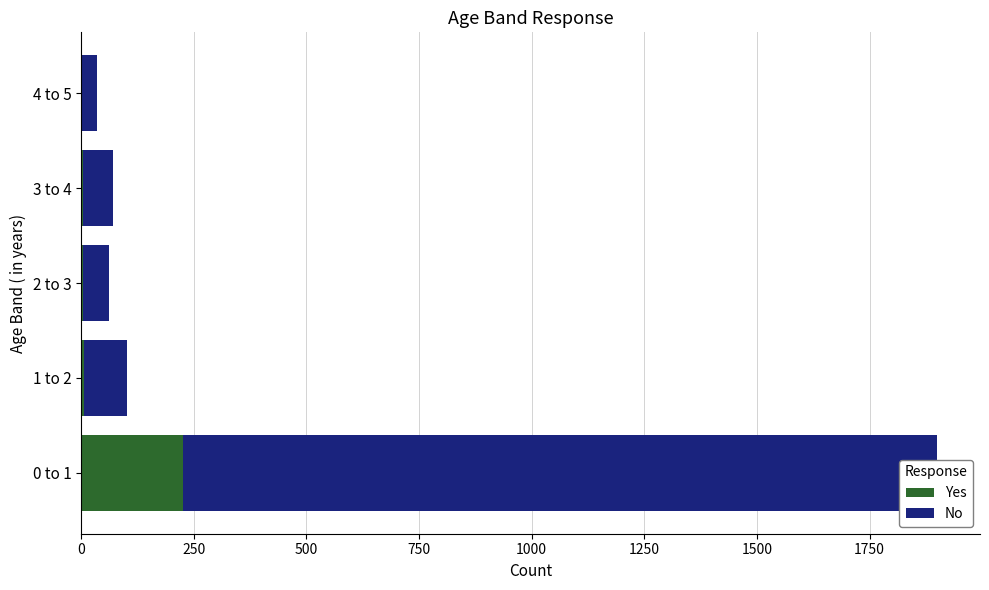

What is the value of the Yes bar at the 3rd from the left?

5